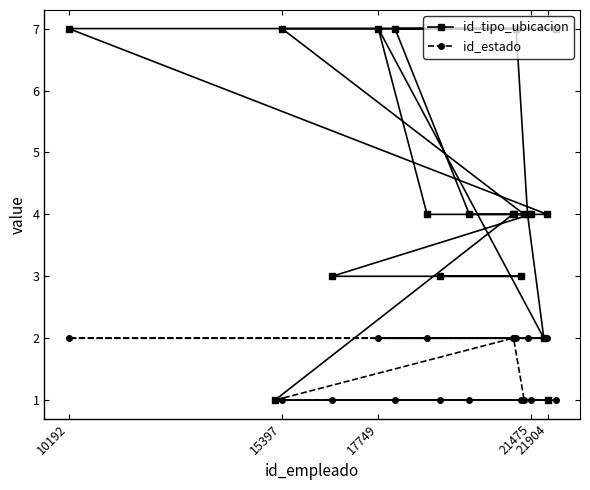

Rank the series by their average value, from highest to lowest.

id_tipo_ubicacion, id_estado